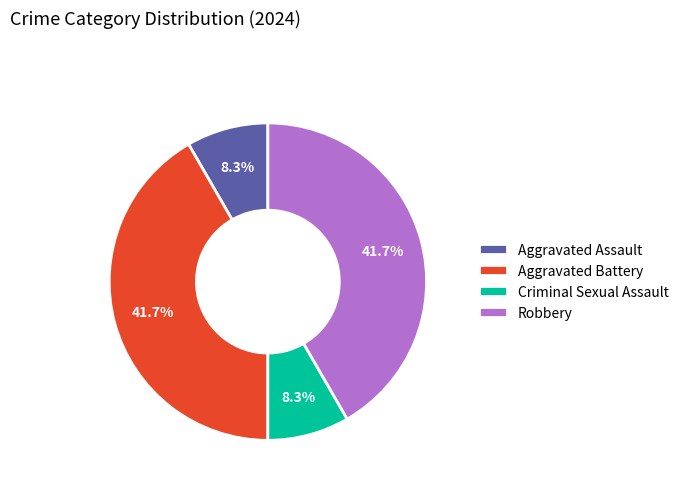

To the nearest percent, what is the difference between the largest and smallest slice percentages?

33%